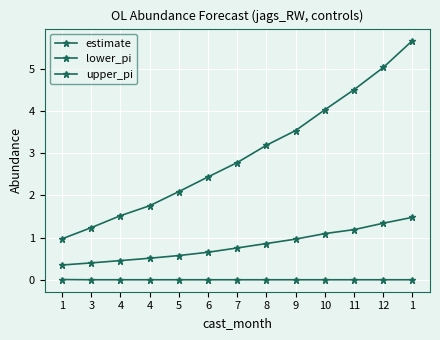

How many lines are shown in the chart?

3